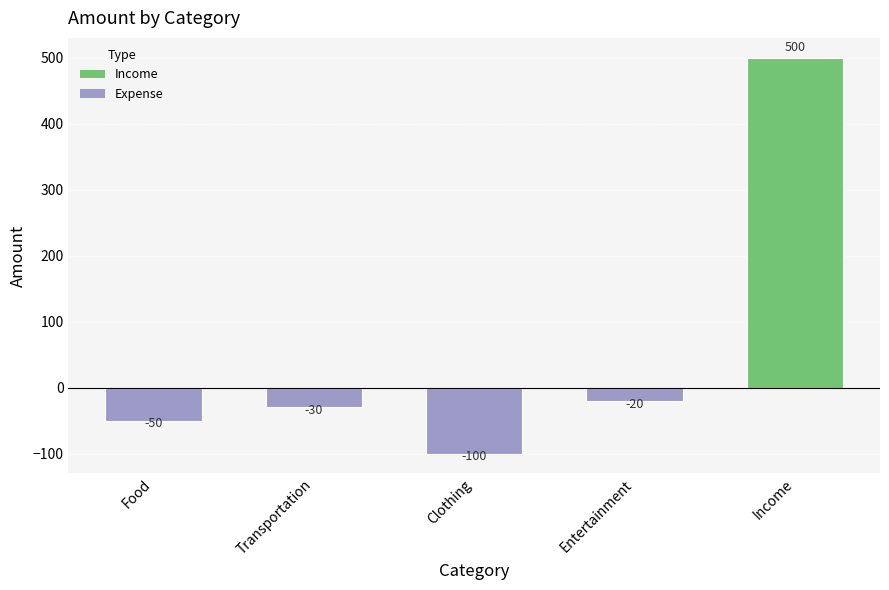

What is the maximum value shown in the chart?

500